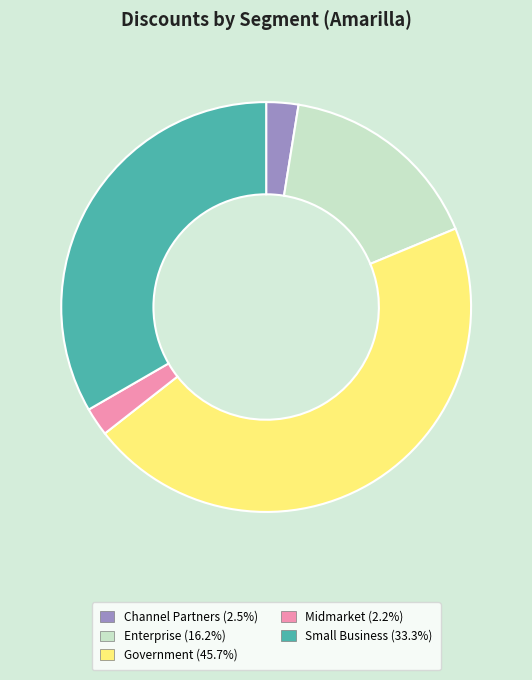

Is Channel Partners the majority of the pie?

No